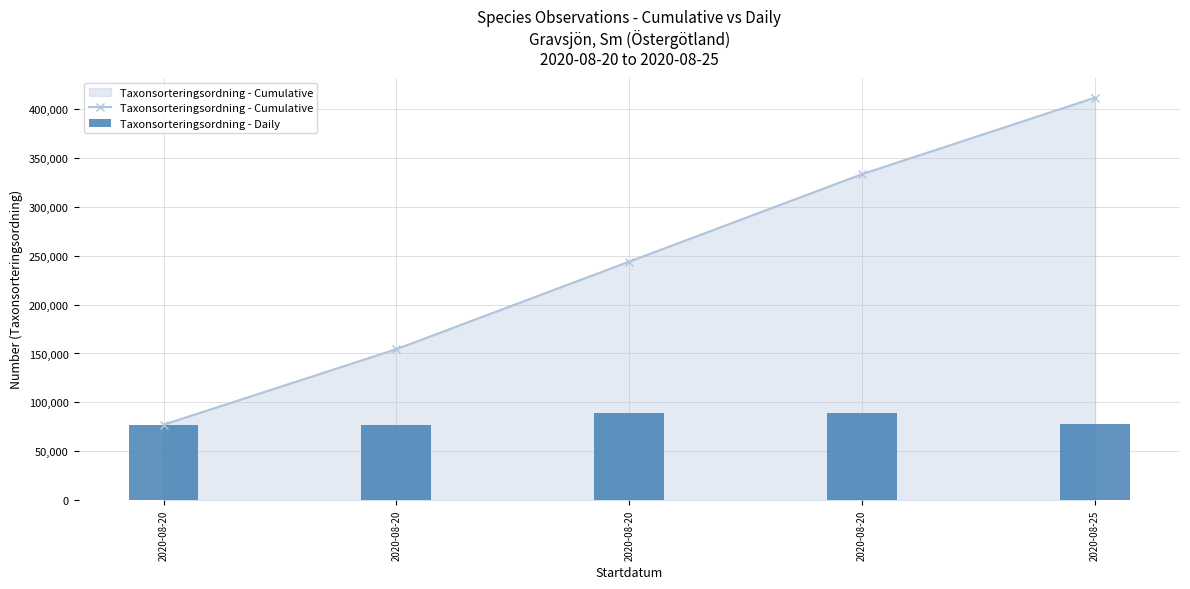

What is the difference between the maximum and minimum values in the Taxonsorteringsordning - Cumulative series?

334043